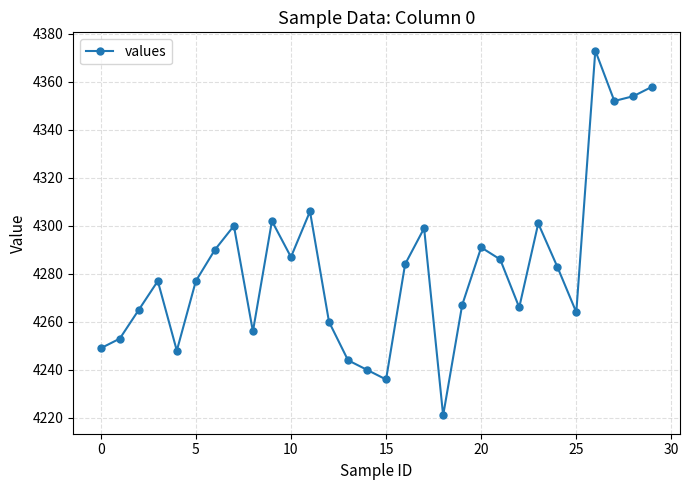

What is the difference between the maximum and minimum values?

152